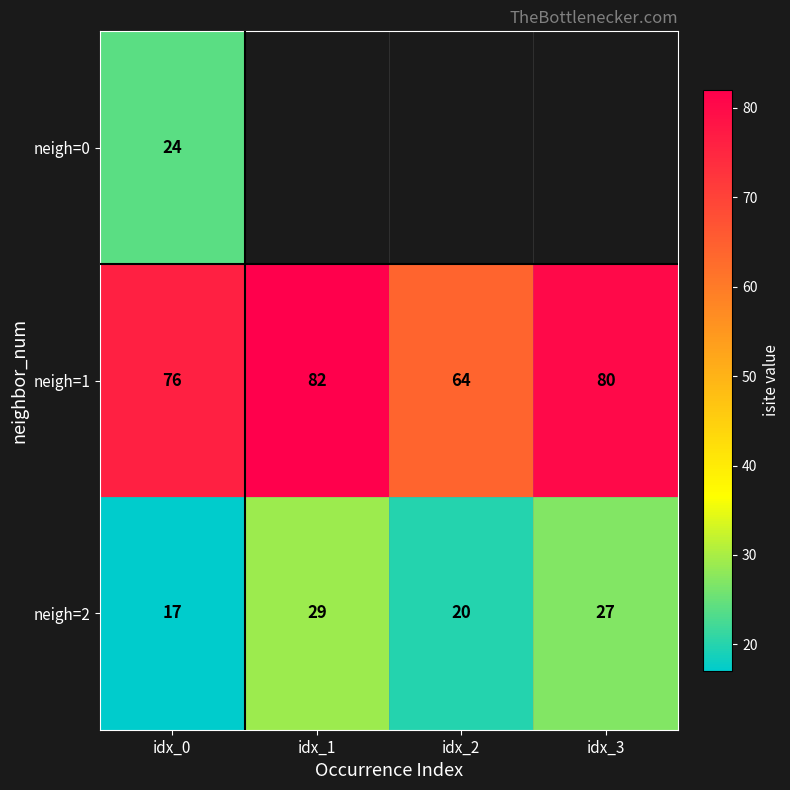

What is the highest value of the neigh=2 series?

29